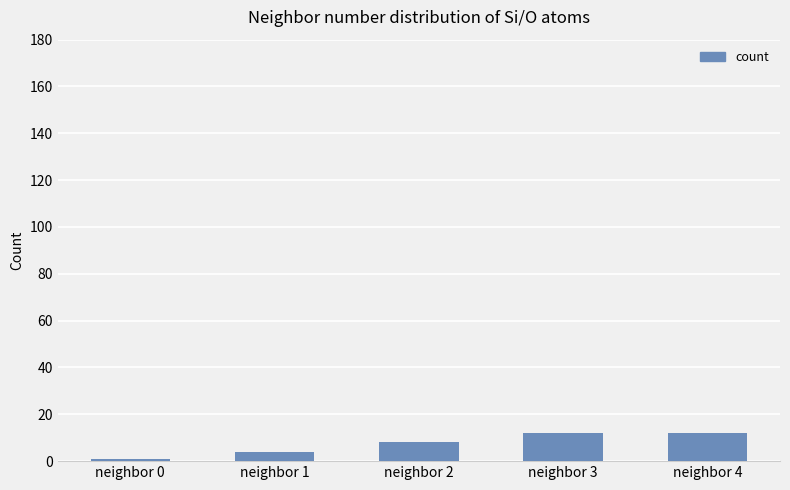

How many data points are less than 8?

2